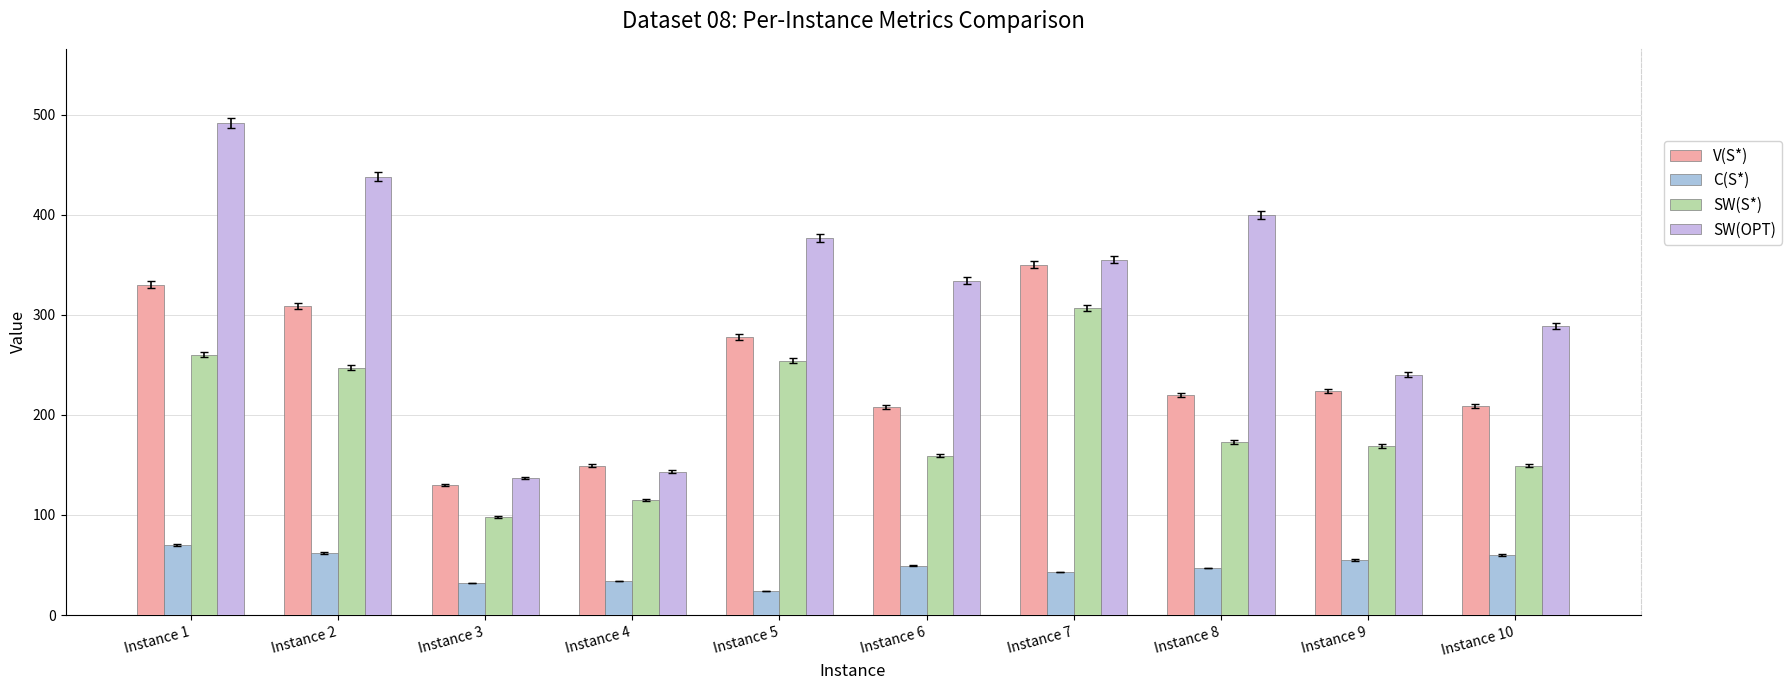

Is the value of SW(OPT) at Instance 9 greater than the value of SW(S*) at Instance 6?

Yes